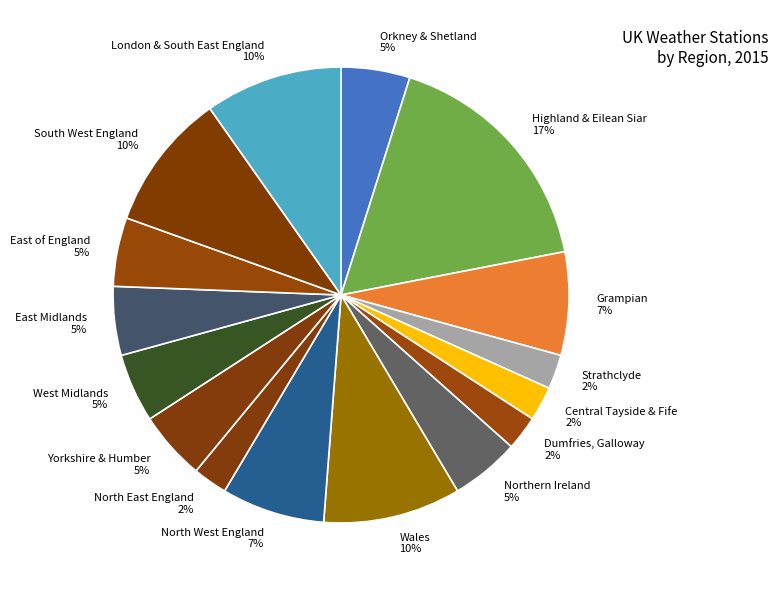

Between South West England and Grampian, which is larger?

South West England